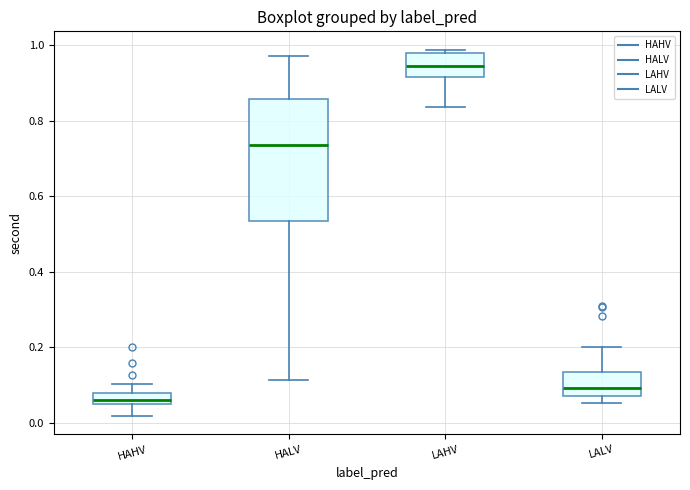

Which box's median line is the lowest?

HAHV